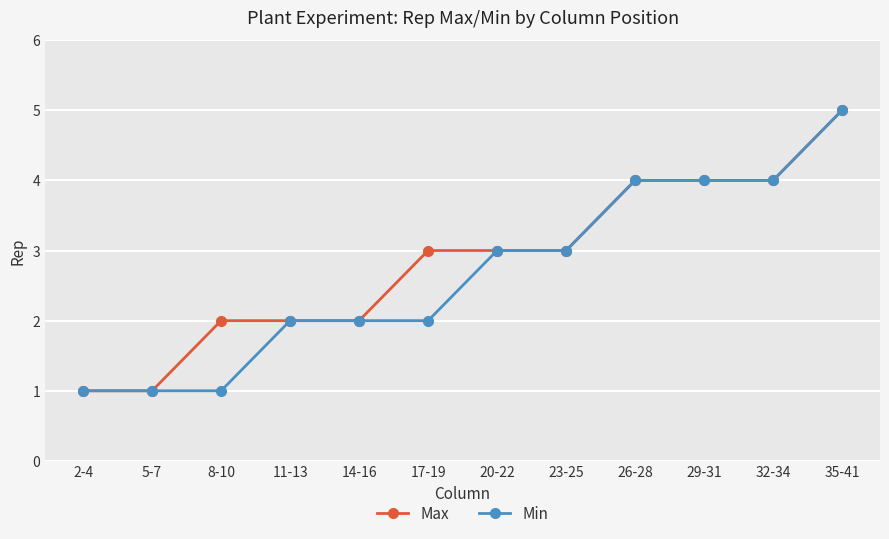

What is the label of the 4th point from the right?

26-28